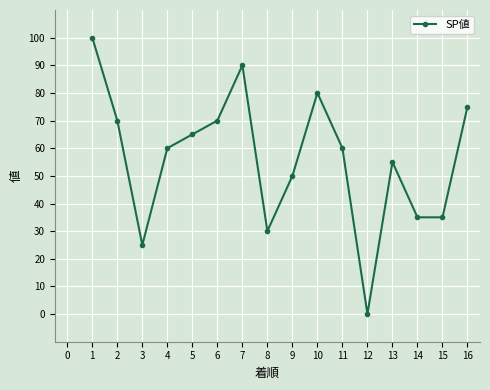

Is this an area chart (filled region under the line)?

No